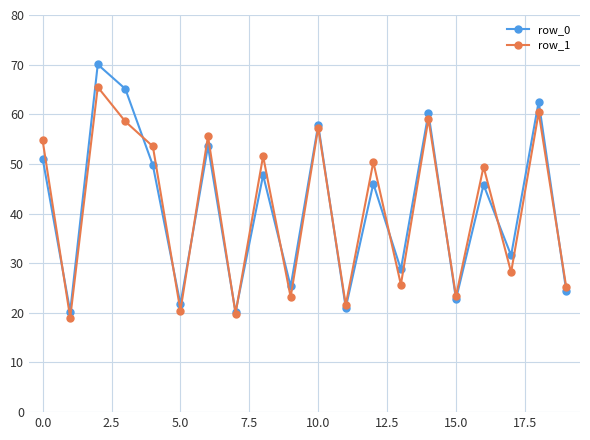

Rank the series by their maximum value, from highest to lowest.

row_0, row_1